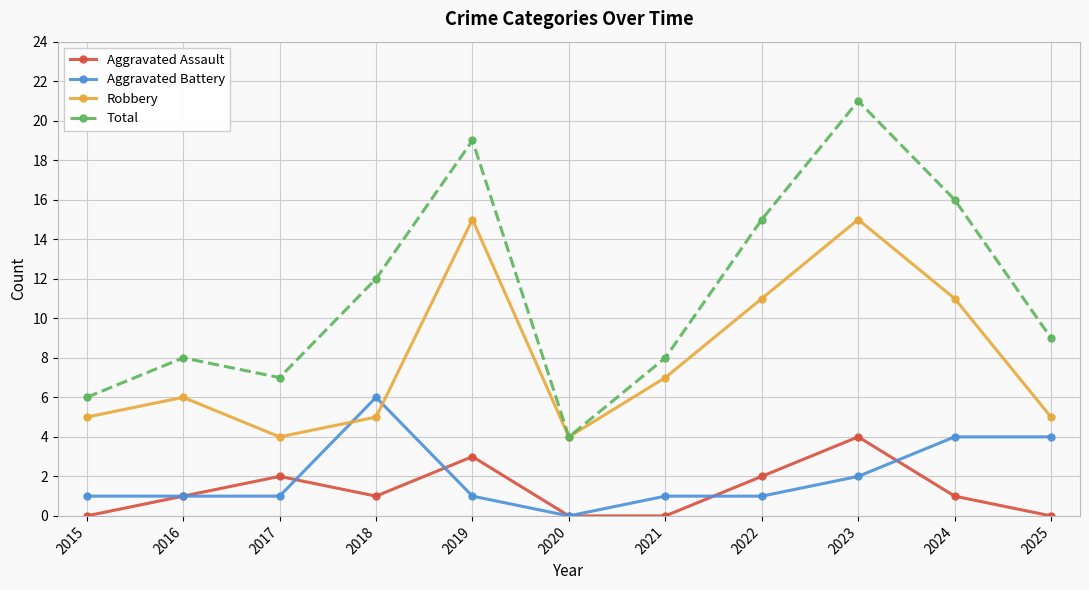

At which category does the chart reach its peak across all series?

2023